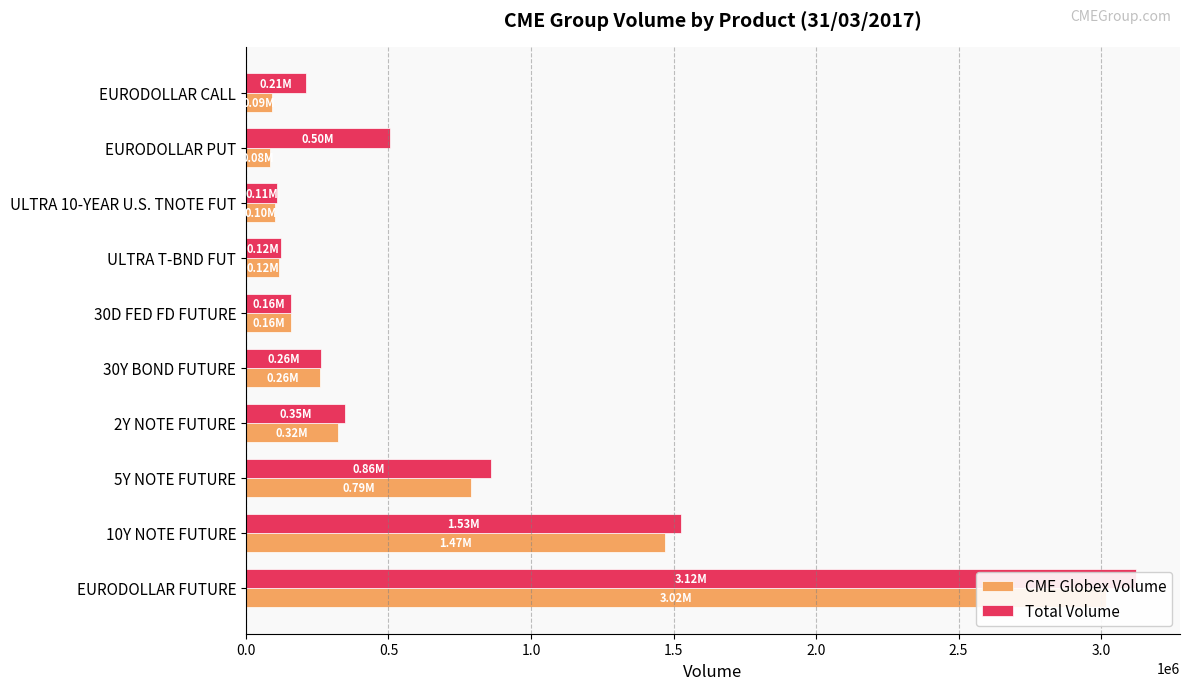

Reading left to right, list all the values displayed in this chart.

CME Globex Volume: 3016803	1469683	788964	322548	259441	157310	116441	100812	83944	92153
Total Volume: 3120647	1525353	860943	348304	263199	157310	121574	110119	504050	212257